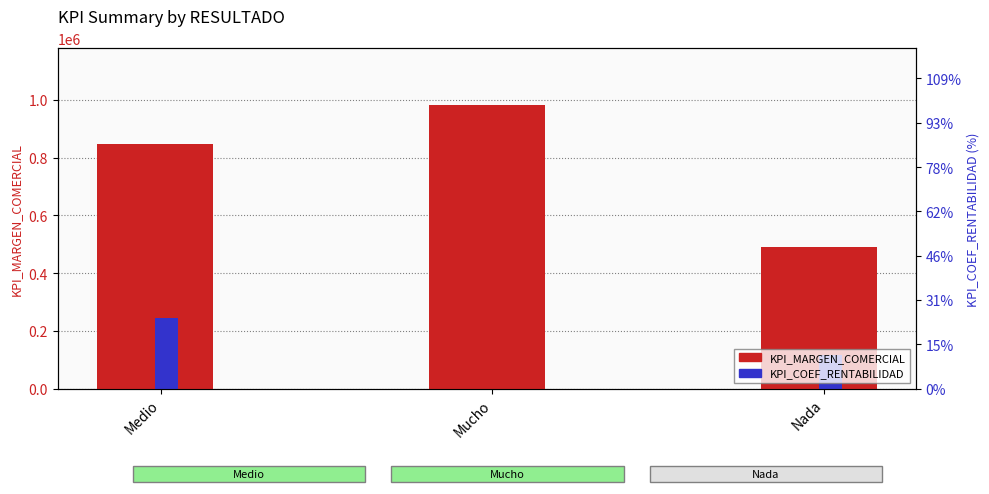

What is the label of the 1st bar from the right?

Nada